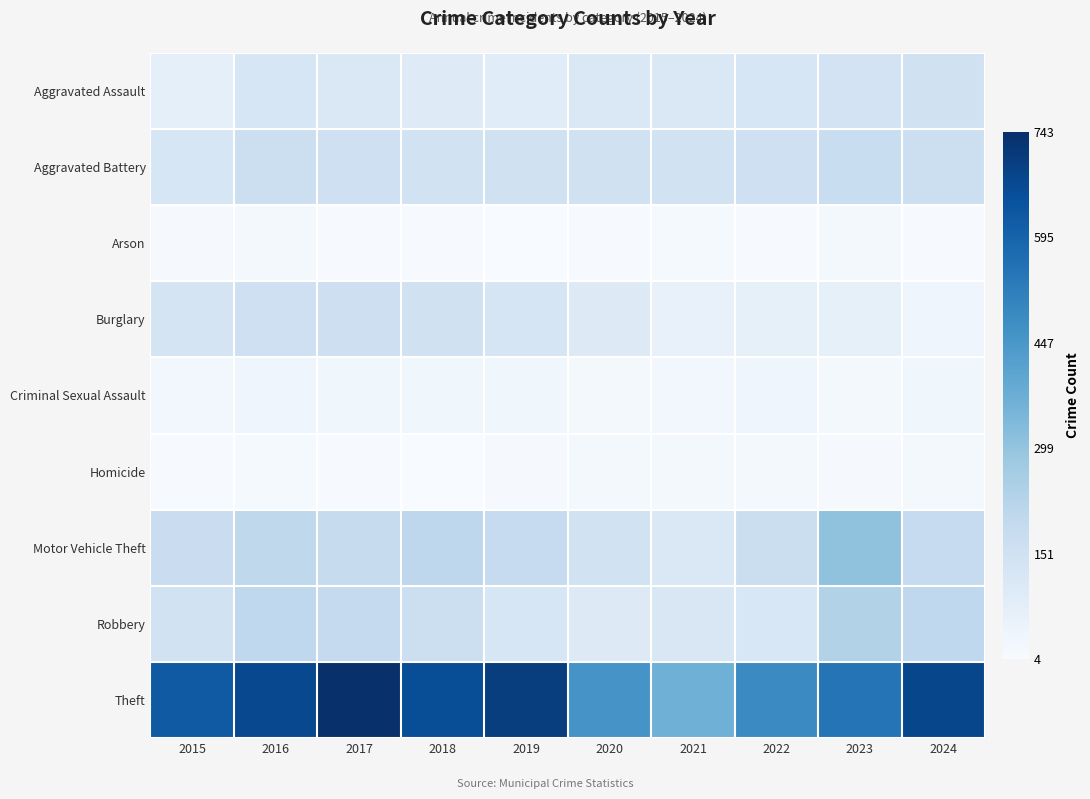

Reading left to right, what are all the values shown in this chart?

Aggravated Assault: 2015=70	2016=125	2017=109	2018=95	2019=90	2020=108	2021=109	2022=122	2023=137	2024=150
Aggravated Battery: 2015=124	2016=163	2017=159	2018=148	2019=150	2020=150	2021=145	2022=158	2023=175	2024=165
Arson: 2015=10	2016=20	2017=8	2018=7	2019=6	2020=8	2021=13	2022=9	2023=19	2024=9
Burglary: 2015=132	2016=158	2017=160	2018=149	2019=127	2020=100	2021=56	2022=65	2023=65	2024=34
Criminal Sexual Assault: 2015=26	2016=36	2017=32	2018=32	2019=32	2020=20	2021=26	2022=35	2023=21	2024=31
Homicide: 2015=9	2016=13	2017=8	2018=4	2019=10	2020=21	2021=18	2022=16	2023=10	2024=19
Motor Vehicle Theft: 2015=172	2016=205	2017=184	2018=207	2019=187	2020=145	2021=113	2022=166	2023=305	2024=186
Robbery: 2015=146	2016=201	2017=190	2018=165	2019=123	2020=100	2021=115	2022=117	2023=236	2024=201
Theft: 2015=622	2016=672	2017=743	2018=659	2019=703	2020=456	2021=366	2022=485	2023=548	2024=677